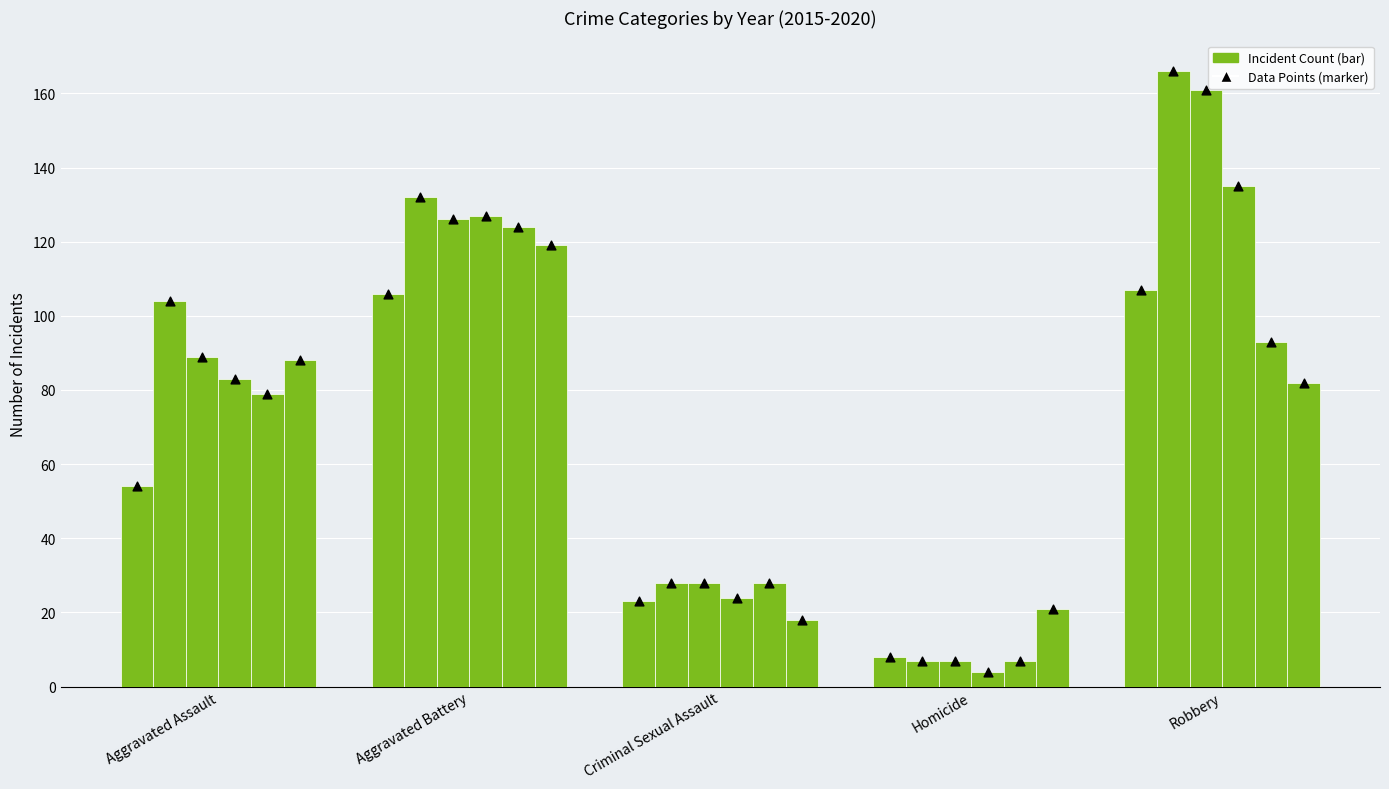

Is the value of 2017 at Criminal Sexual Assault greater than the value of 2019 at Robbery?

No